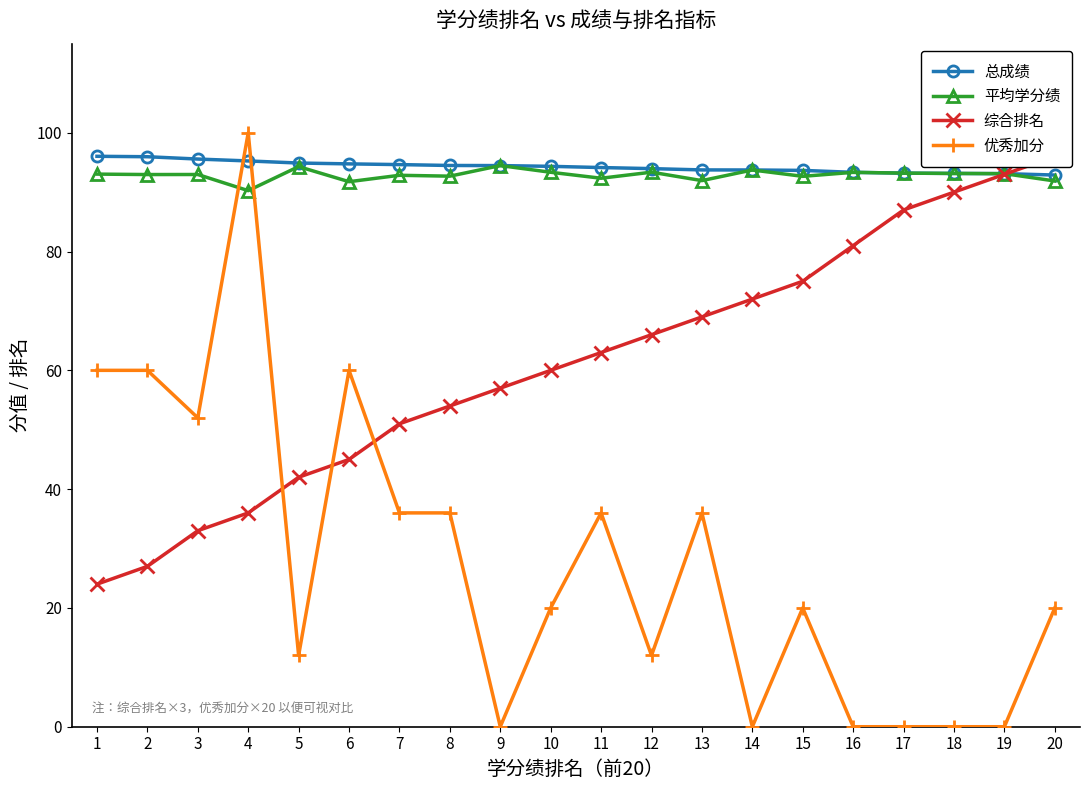

What is the minimum value for 综合排名?

24.0